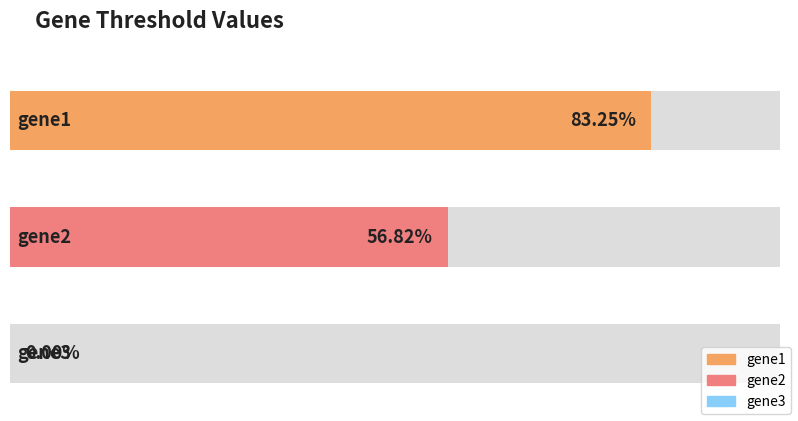

What is the change in value from gene1 to gene3?

-0.8